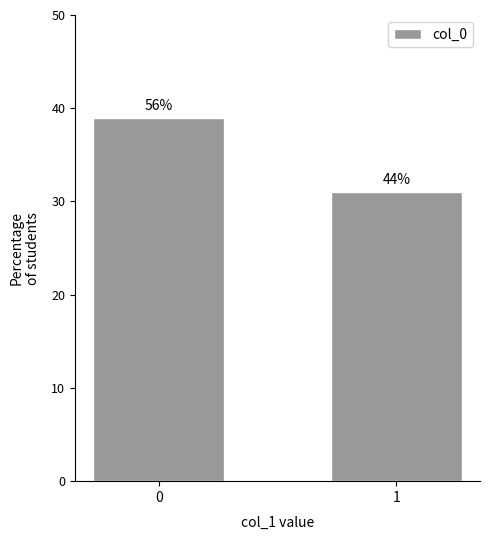

The chart shows a value of 39 at 0. True or false?

True